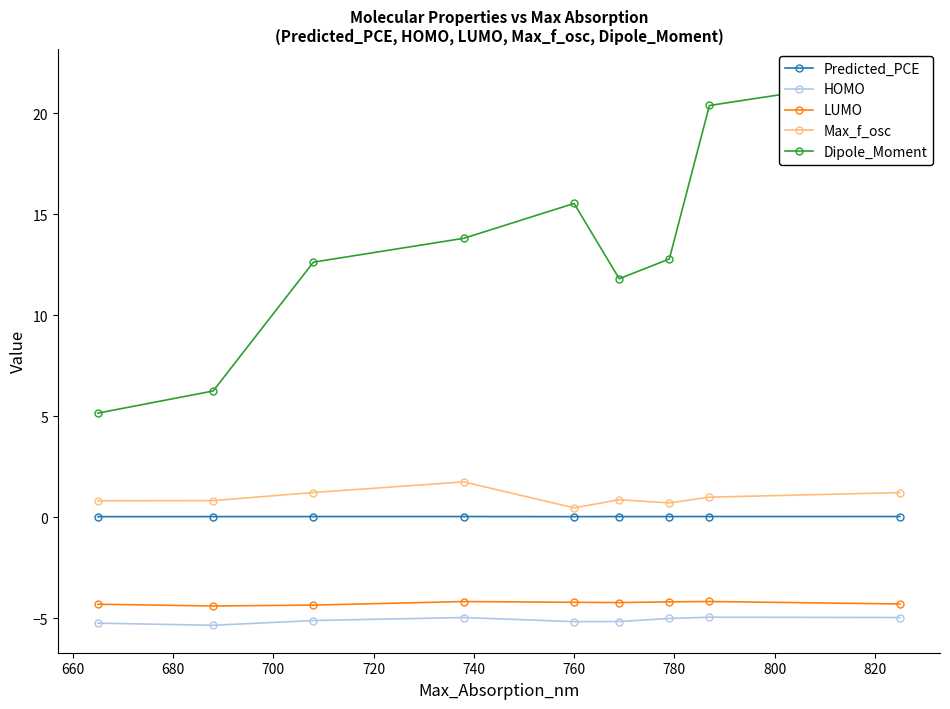

How many values in the Dipole_Moment series are below 12?

3